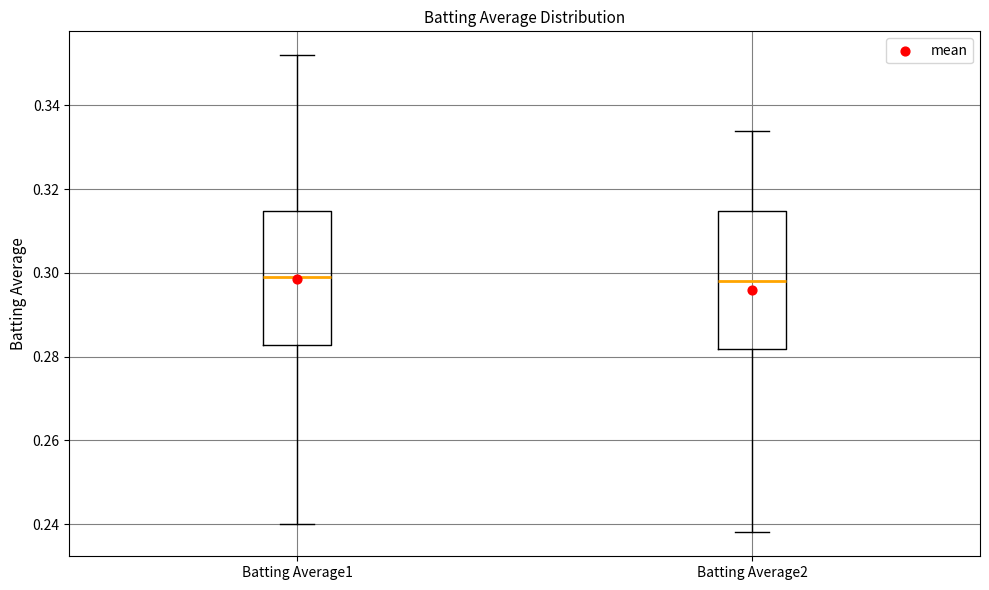

Reading left to right, read every box against the y-axis: the position of its median line, the range the box covers, and the ends of its whiskers. The values are not printed on the chart, so give them approximately, as read against the axis.

Batting Average1: median 0.300, box 0.282 to 0.314, whiskers 0.240 to 0.352
Batting Average2: median 0.298, box 0.282 to 0.314, whiskers 0.238 to 0.334